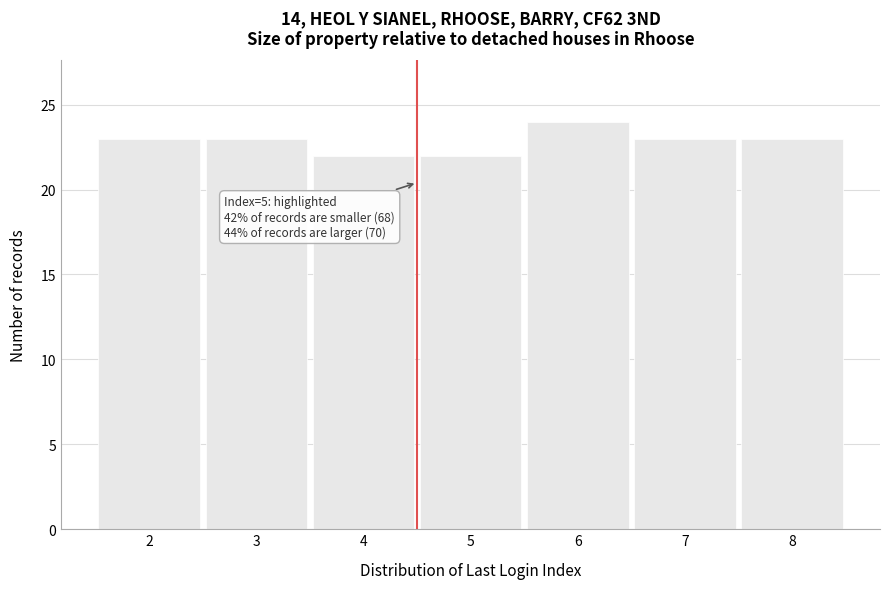

Reading left to right, extract all data points from this chart.

23	23	22	22	24	23	23